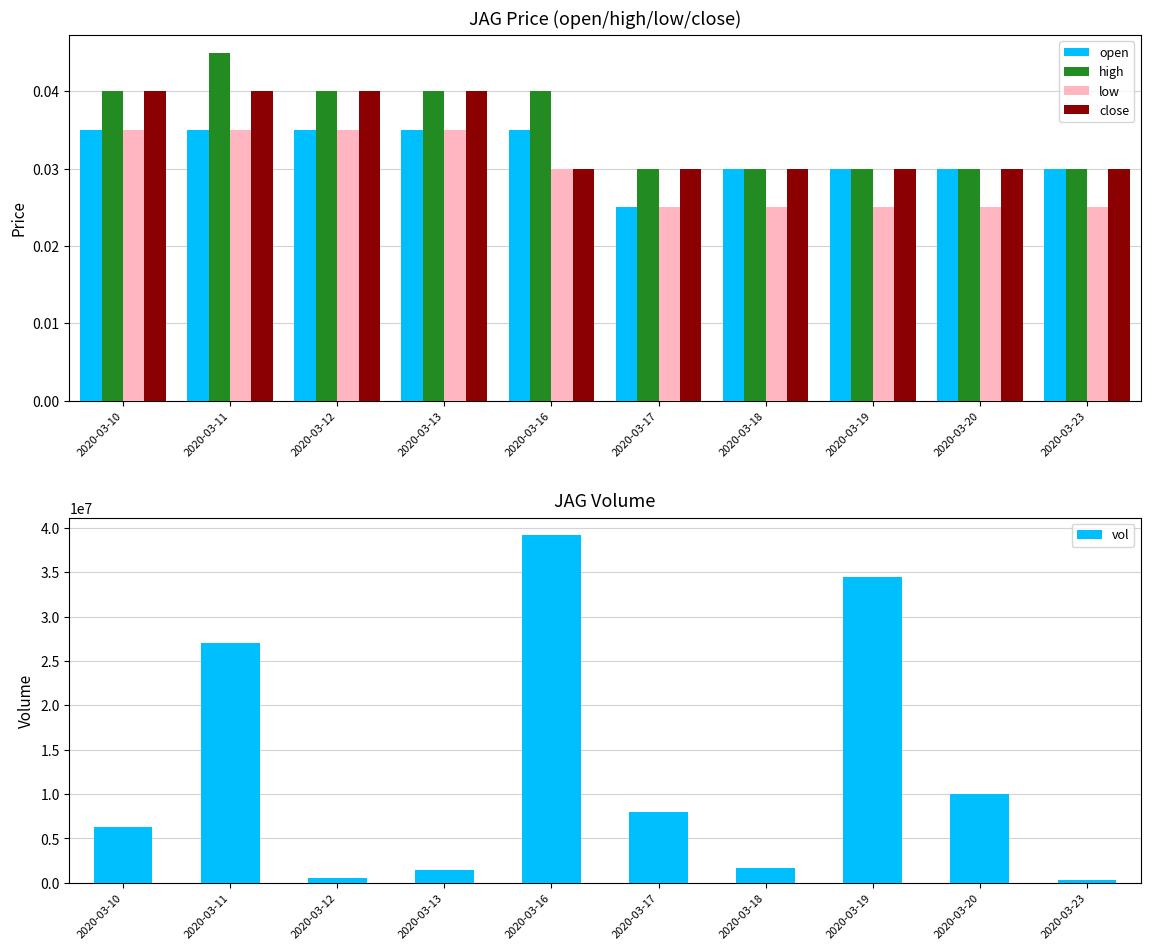

What is the approximate value of vol at 2020-03-19?

34424700